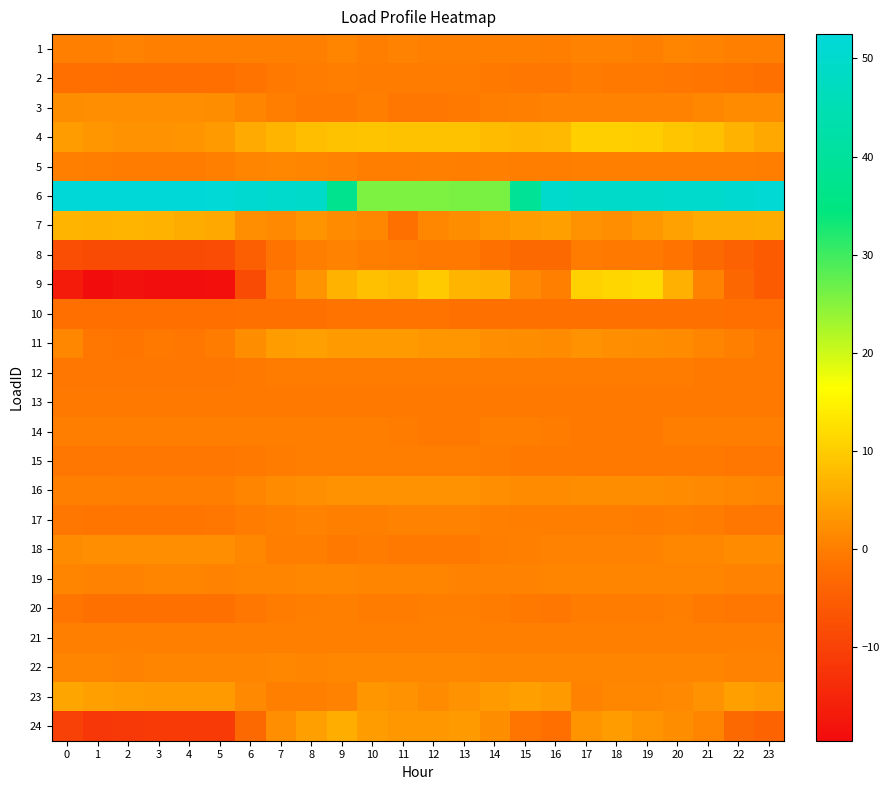

Reading left to right, extract all data points from this chart.

row_0: 0.3	0.3	0.7	0.3	0.3	0.3	0.3	0.3	0.2	0.9	0.1	0.5	0.2	0.2	0.3	0.4	0.1	0.6	0.5	0.2	0.9	0.5	0.5	0.2
row_1: -1.8	-2.0	-2.1	-2.1	-2.2	-2.0	-1.5	-0.6	-0.2	-0.0	-0.2	-0.2	-0.3	-0.3	-0.6	-0.9	-0.8	-0.3	-0.4	-0.5	-0.8	-1.0	-1.4	-1.6
row_2: 1.9	2.4	2.4	2.4	2.4	1.9	0.9	0.1	-0.7	-0.7	-0.1	-0.7	-0.7	-0.5	-0.1	0.4	0.6	0.6	0.6	0.6	0.6	1.1	1.8	1.8
row_3: 4.0	3.1	2.7	2.6	3.0	3.7	5.7	7.0	8.1	8.9	8.9	8.8	8.8	8.7	7.9	7.5	7.7	10.5	10.5	10.2	9.4	8.4	6.8	5.2
row_4: 0.2	0.0	-0.2	-0.4	-0.3	0.3	1.0	1.1	0.9	0.5	0.1	0.2	0.3	0.1	0.2	0.2	0.2	0.2	0.2	0.2	0.3	0.3	0.3	-0.0
row_5: 52.1	52.2	52.5	52.5	52.2	51.8	50.6	49.7	49.3	37.4	25.7	25.5	25.7	25.8	26.0	39.1	49.9	49.1	49.2	49.3	49.8	50.2	50.8	51.5
row_6: 6.9	6.8	7.0	6.8	6.1	5.3	2.3	1.4	2.7	1.7	1.1	-1.5	1.2	1.9	3.0	3.9	4.2	2.5	2.4	3.3	4.6	5.5	5.6	5.9
row_7: -7.8	-8.4	-8.5	-8.5	-8.4	-8.0	-4.6	-1.4	0.0	0.7	0.0	-0.3	-0.6	-0.5	-1.6	-3.0	-3.0	-0.3	-0.5	-0.6	-1.5	-3.0	-4.5	-5.5
row_8: -16.9	-19.5	-18.5	-19.1	-19.1	-18.8	-8.4	-0.3	2.9	6.8	8.5	7.9	9.9	7.1	6.8	1.6	0.5	10.7	11.2	11.9	6.5	0.5	-3.4	-5.5
row_9: -1.8	-1.8	-1.8	-1.8	-1.8	-1.8	-1.7	-1.6	-1.5	-1.4	-1.5	-1.4	-1.5	-1.6	-1.6	-1.6	-1.6	-1.7	-1.7	-1.7	-1.7	-1.7	-1.8	-1.8
row_10: 1.1	-0.7	-1.1	-0.5	-0.8	-0.1	2.1	3.8	4.3	3.6	3.7	3.7	3.2	3.1	2.2	2.1	1.8	2.6	2.4	2.0	1.8	1.0	0.3	-0.5
row_11: -0.8	-0.8	-0.8	-0.8	-0.8	-0.7	-0.5	-0.3	-0.2	-0.2	-0.4	-0.3	-0.3	-0.3	-0.4	-0.4	-0.3	-0.3	-0.3	-0.4	-0.3	-0.4	-0.5	-0.6
row_12: -0.5	-0.5	-0.5	-0.5	-0.5	-0.5	-0.5	-0.5	-0.5	-0.5	-0.5	-0.5	-0.5	-0.5	-0.5	-0.5	-0.5	-0.5	-0.5	-0.5	-0.5	-0.5	-0.5	-0.5
row_13: -0.1	-0.1	-0.1	-0.1	-0.1	-0.1	-0.1	-0.1	-0.1	-0.1	-0.1	-0.4	-0.5	-0.5	-0.1	-0.1	-0.2	-0.5	-0.5	-0.5	-0.1	-0.1	-0.1	-0.1
row_14: -0.9	-0.9	-0.9	-0.9	-0.9	-0.9	-0.6	-0.1	-0.0	-0.0	-0.0	-0.0	-0.0	-0.0	-0.1	-0.4	-0.4	-0.4	-0.4	-0.4	-0.4	-0.4	-0.8	-0.8
row_15: 0.4	0.3	0.2	0.2	-0.1	0.0	0.9	1.6	2.3	2.7	2.7	2.6	2.6	2.4	2.3	1.8	1.7	1.9	2.0	1.9	1.8	1.6	1.1	0.7
row_16: -0.9	-1.0	-1.0	-1.0	-1.0	-0.8	-0.1	0.3	0.5	0.3	0.4	0.6	0.6	0.6	0.3	0.1	0.2	0.2	-0.0	-0.3	-0.1	-0.3	-0.8	-0.8
row_17: 1.8	2.2	2.2	2.2	2.2	2.2	1.1	0.1	-0.0	-0.6	-0.2	-0.4	-0.6	-0.6	-0.0	0.4	0.6	0.6	0.6	0.7	1.1	1.1	1.7	1.7
row_18: 0.8	0.5	0.7	0.8	0.8	0.7	1.0	0.9	1.2	1.0	0.8	0.7	0.9	0.6	0.7	0.7	0.9	0.8	0.8	0.9	1.0	0.8	0.6	0.7
row_19: -1.2	-1.5	-1.6	-1.6	-1.6	-1.5	-0.8	-0.4	0.1	0.4	-0.2	-0.1	0.1	0.0	-0.1	-0.6	-0.8	-0.3	-0.3	-0.1	-0.0	-0.4	-0.7	-0.8
row_20: 0.4	0.4	0.4	0.4	0.4	0.4	0.4	0.4	0.4	0.4	0.4	0.4	0.4	0.4	0.4	0.4	0.4	0.4	0.4	0.4	0.4	0.4	0.4	0.4
row_21: 0.9	0.8	0.7	0.8	0.8	0.9	0.9	1.1	1.0	1.1	1.1	1.1	1.2	1.2	1.0	0.9	0.8	0.8	0.8	0.9	0.8	0.9	0.7	0.7
row_22: 5.1	4.2	3.9	3.6	3.7	3.8	1.6	0.3	0.2	0.5	3.0	2.6	1.6	2.6	3.7	4.3	3.8	0.6	1.2	1.2	1.4	2.7	4.2	3.7
row_23: -10.0	-11.7	-11.4	-11.3	-11.2	-11.1	-3.1	2.3	4.3	6.3	4.0	3.4	3.6	3.7	1.9	-1.1	-2.0	2.8	3.9	2.9	2.1	1.0	-3.1	-4.0